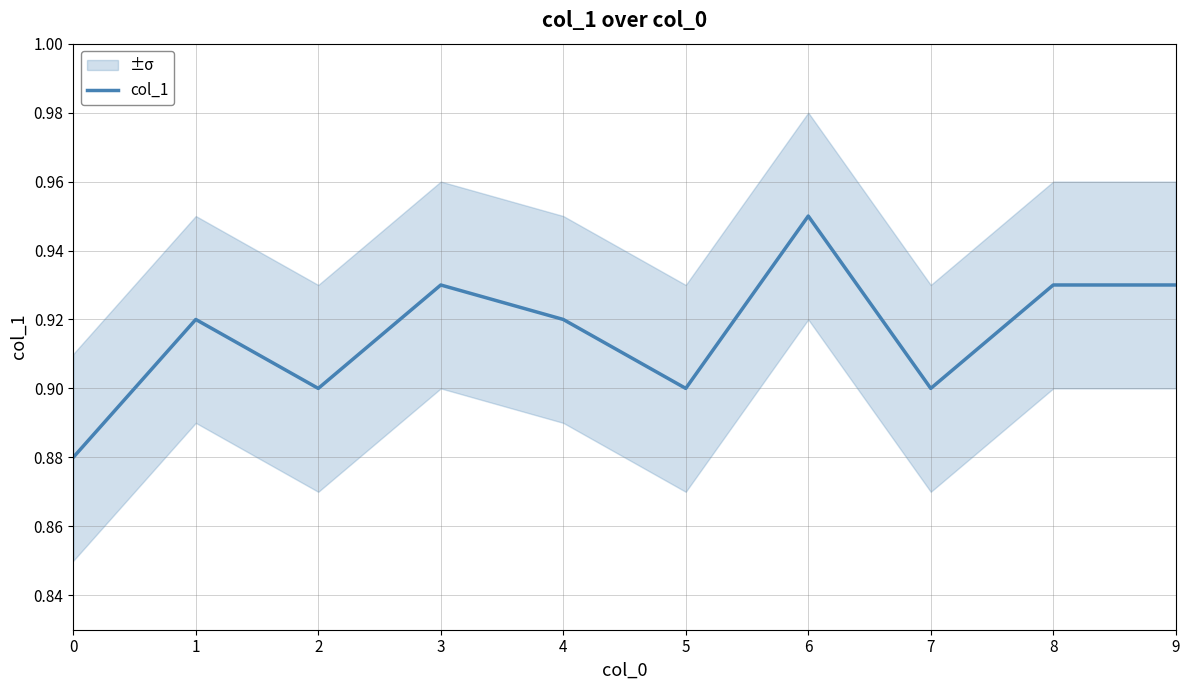

Rank the categories by value from lowest to highest.

0, 2, 5, 7, 1, 4, 3, 8, 9, 6